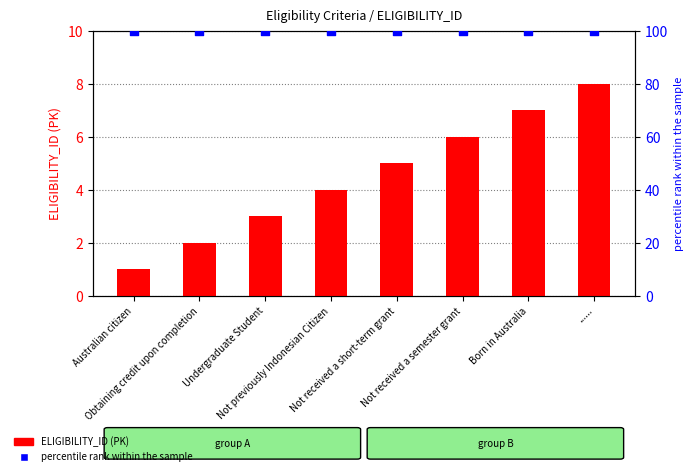

Is the value of ELIGIBILITY_ID (PK) at Australian citizen greater than the value of percentile rank within the sample at Not previously Indonesian Citizen?

No